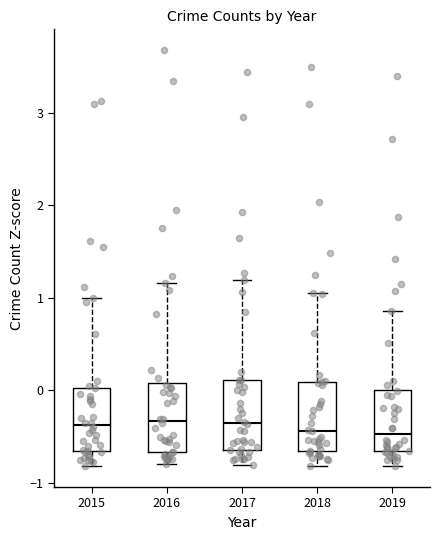

Where does the median line of the box at x = 2018 sit on the y-axis? The values are not printed on the chart, so give them approximately, as read against the axis.

-0.4